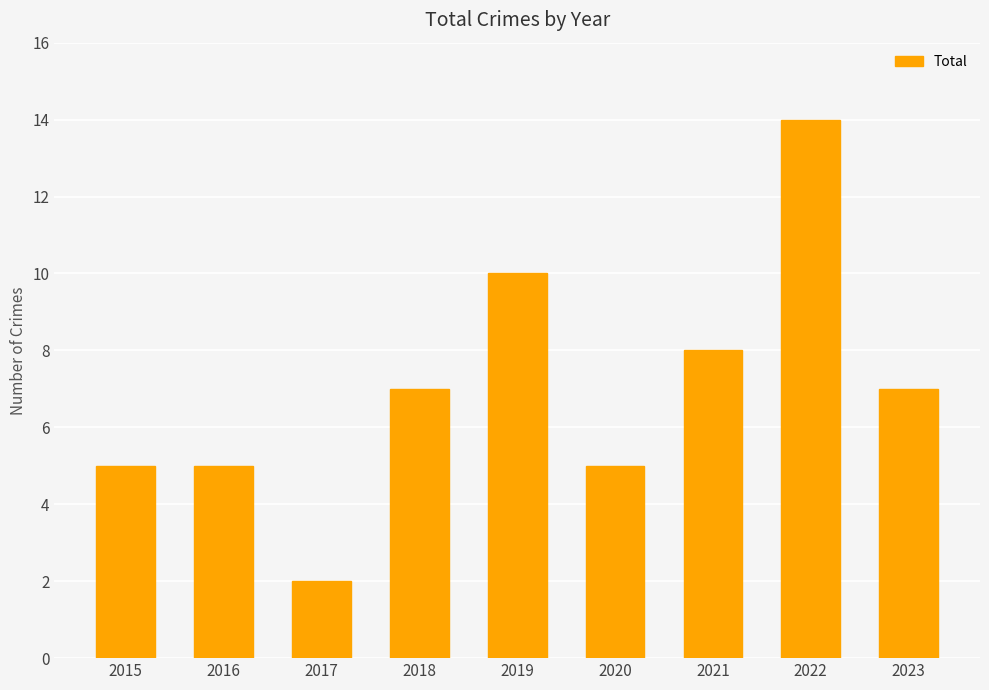

The chart shows a value of 9 at 2020. True or false?

False